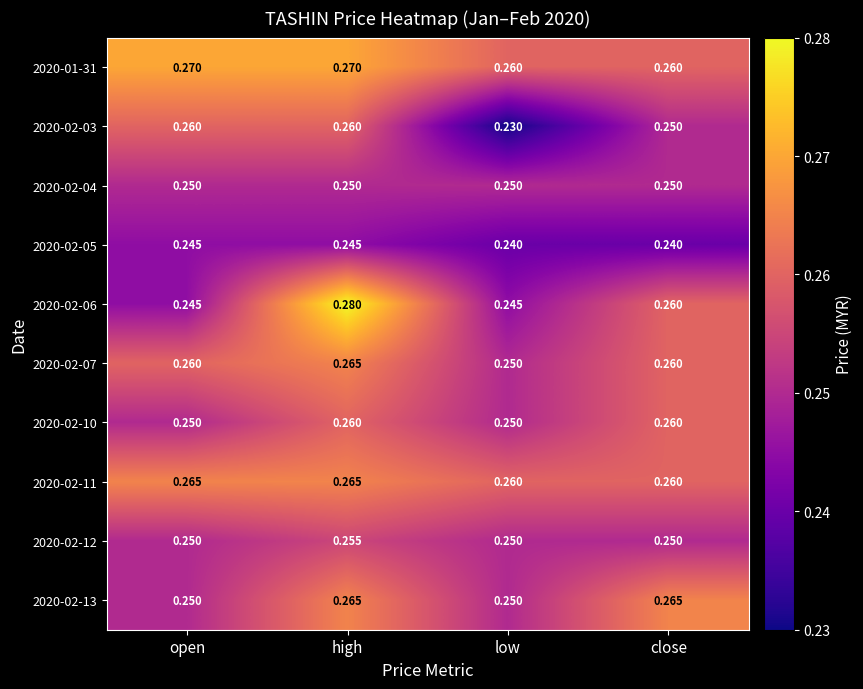

Is the value of 2020-02-11 at open greater than the value of 2020-02-04 at low?

Yes